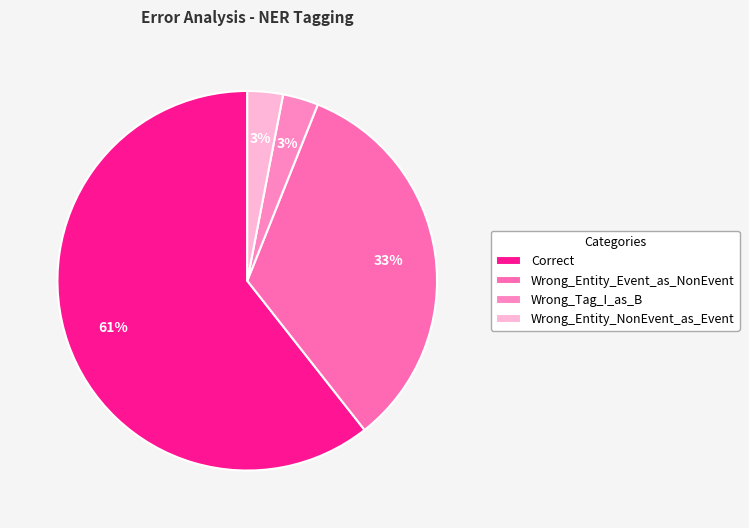

The Correct slice represents 61% of the pie. True or false?

True